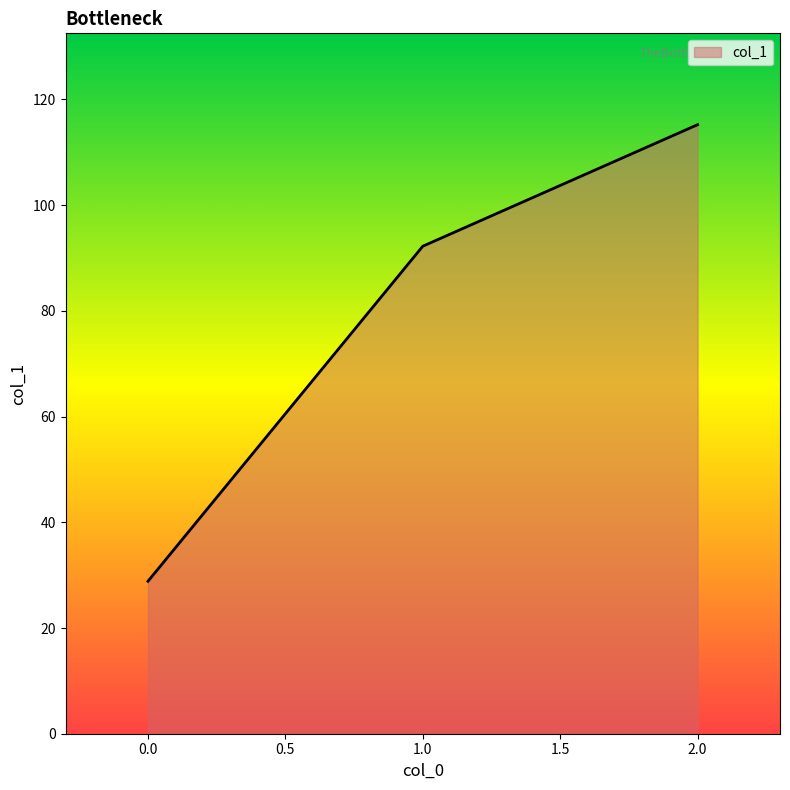

Reading left to right, transcribe all the data shown in this chart.

28.8	92.2	115.2